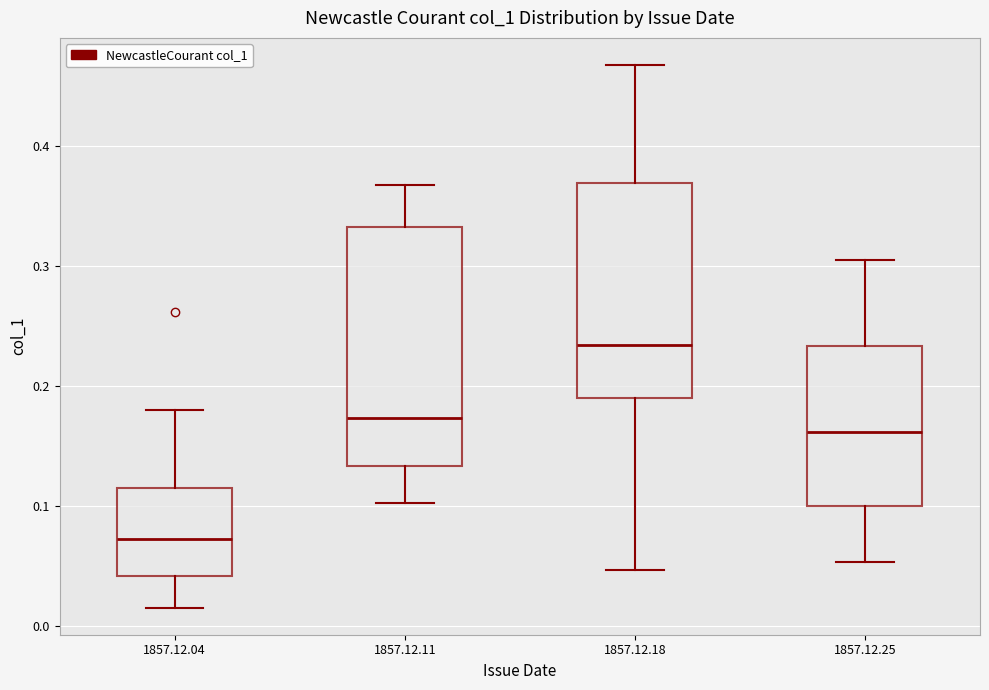

Which box has the highest median line?

1857.12.18